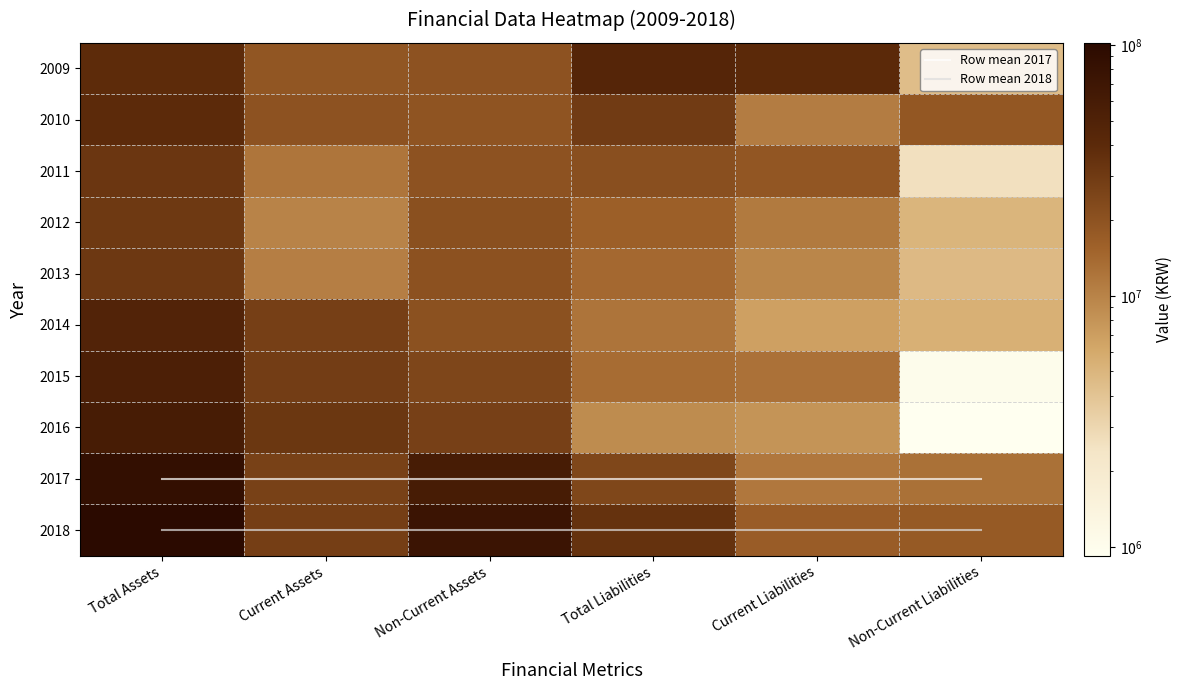

Read the 2010 value at Non-Current Assets, to the nearest 10.

19481700